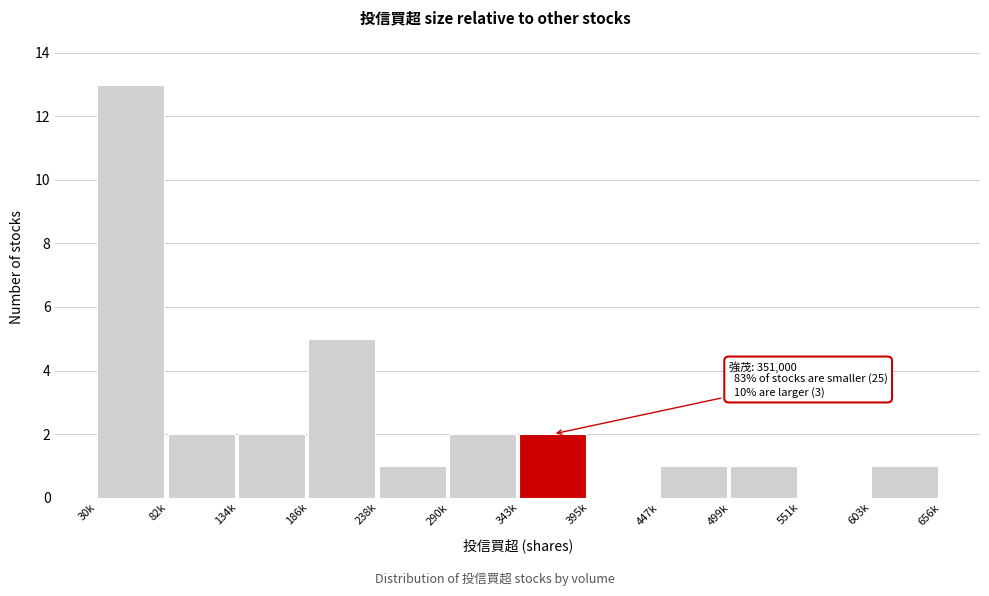

The value at 30k is 3. True or false?

False